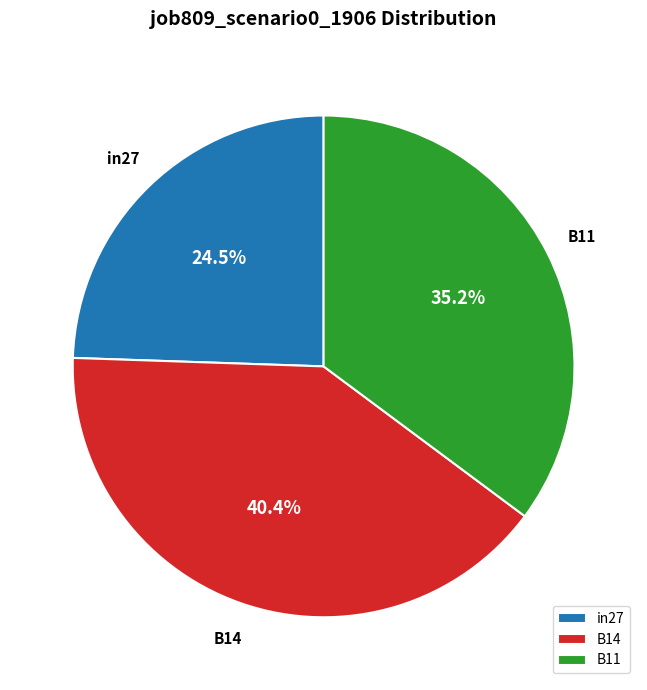

Between B14 and B11, which is larger?

B14